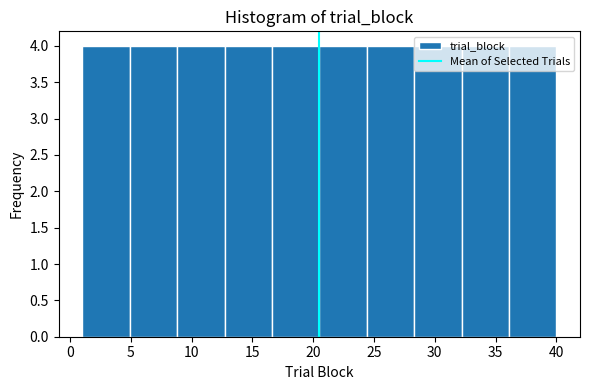

How tall is the bar that spans 28.3 to 32.2 on the x-axis? Neither the bar edges nor the heights are printed on the chart, so give them approximately, as read against the axes.

4